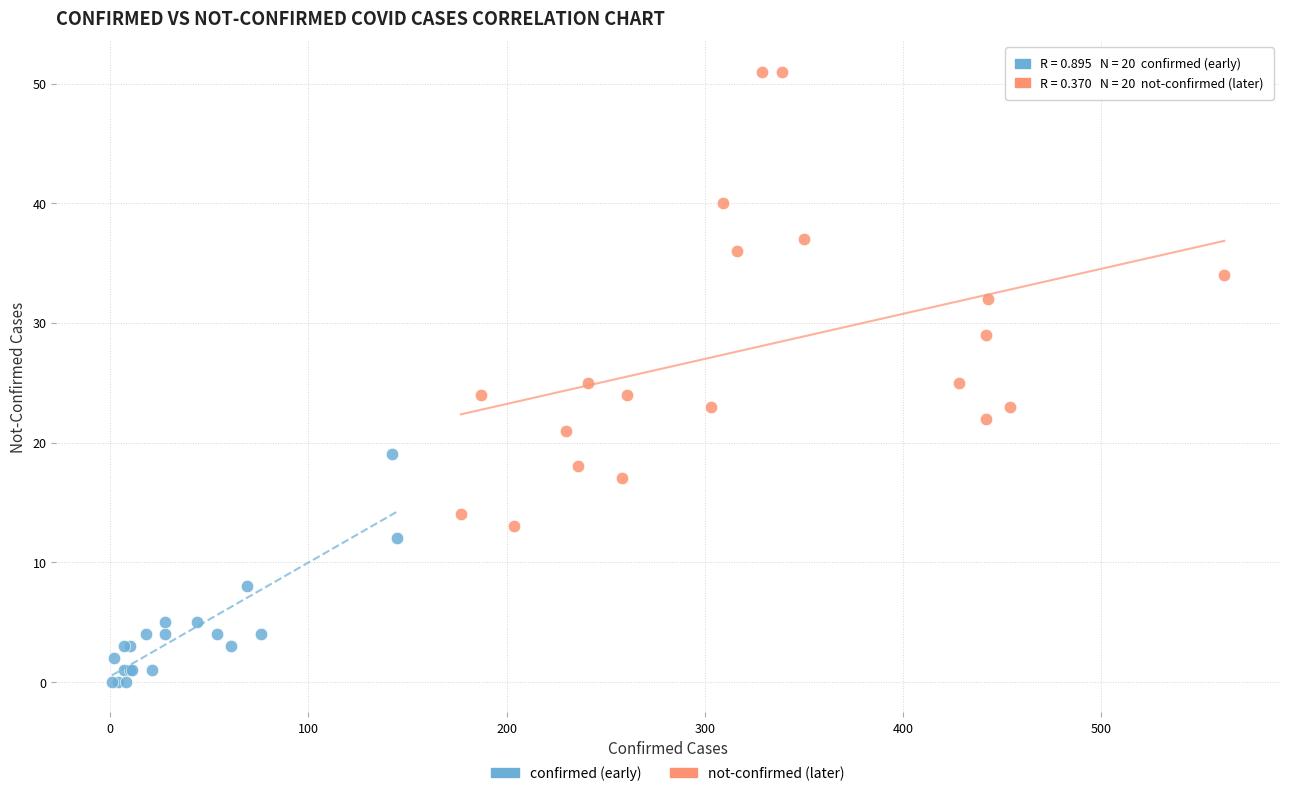

Which series contains the lowest Y value?

confirmed (early)